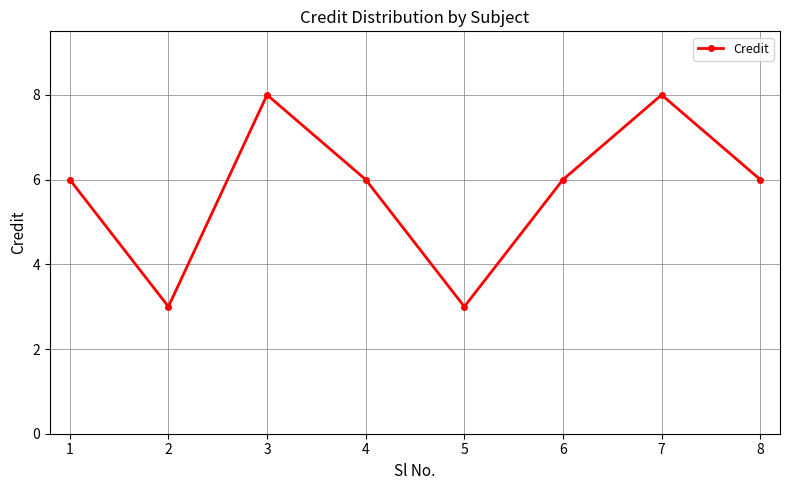

What is the greatest value displayed?

8